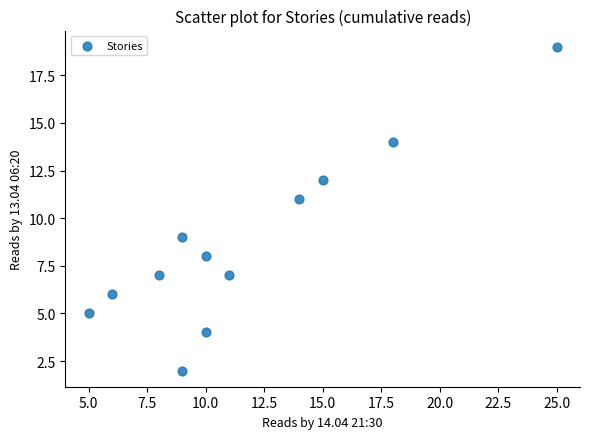

What is the range of X values (max minus min)?

20